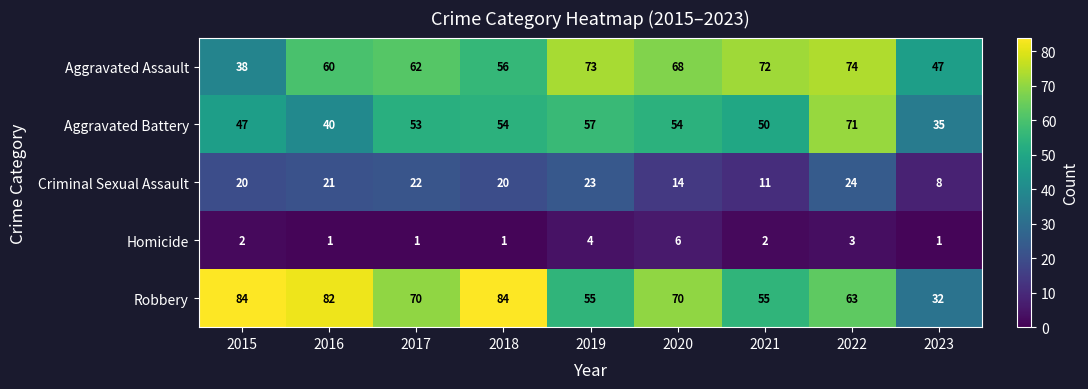

What is the total value across all series at 2016?

204